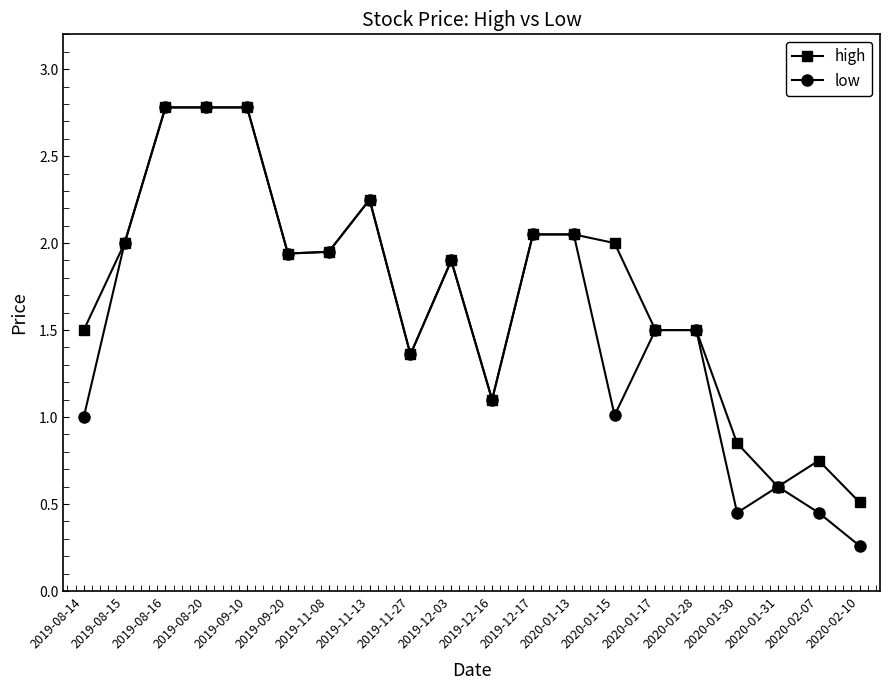

What is the label of the 14th point from the right?

2019-11-08